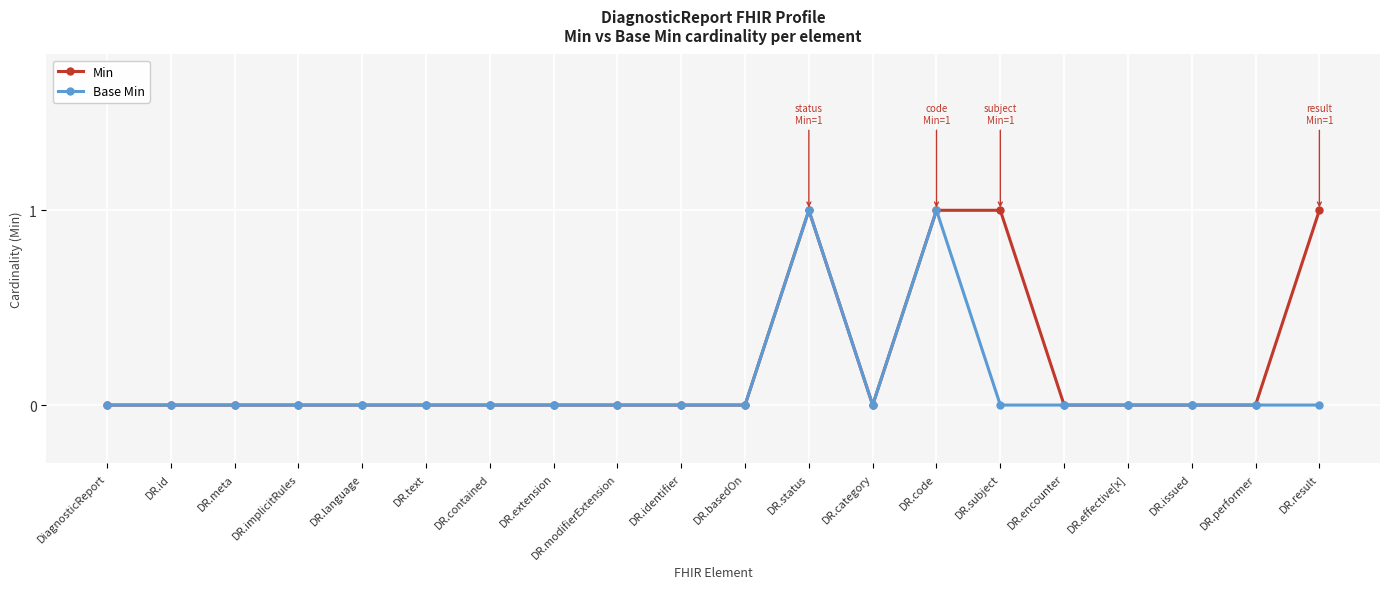

Which series has the largest total across all categories?

Min